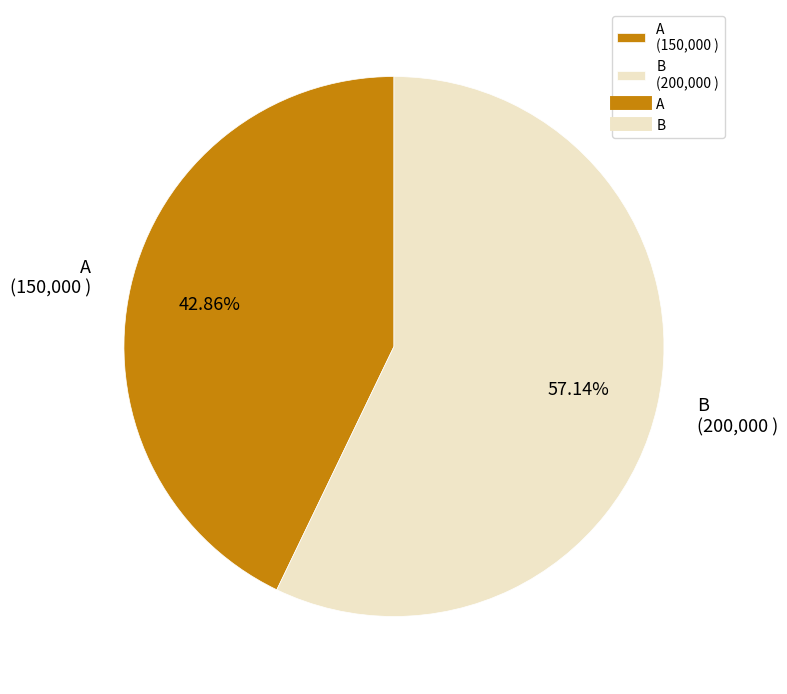

To the nearest percent, what percentage of the pie is B?

57%